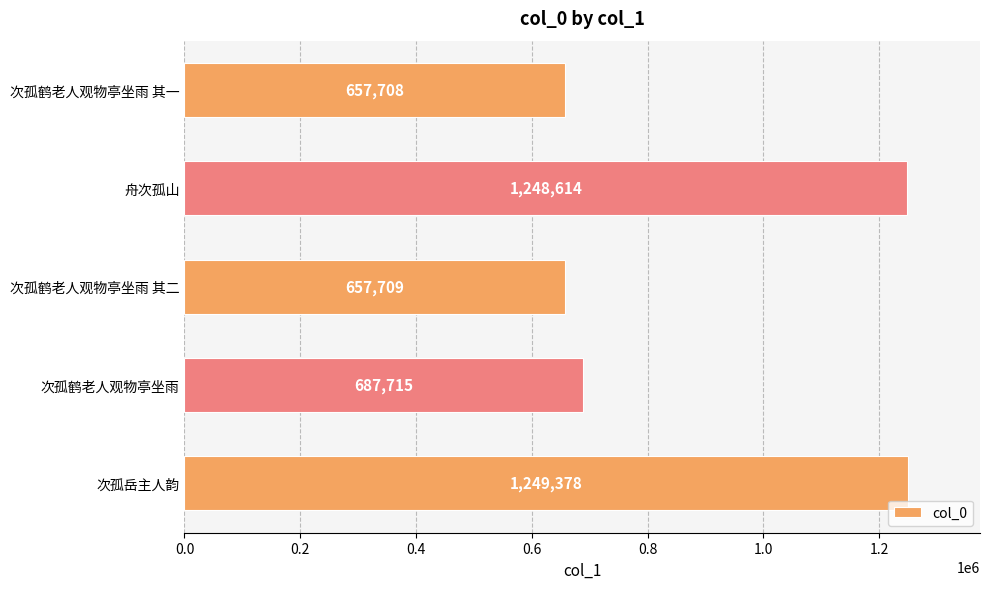

What is the difference between the second highest and second lowest values?

590905